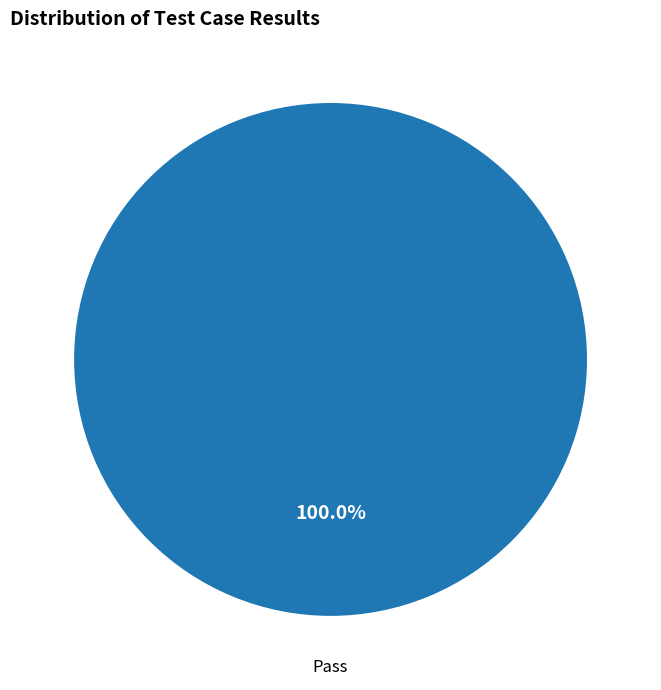

Is Pass the majority of the pie?

Yes